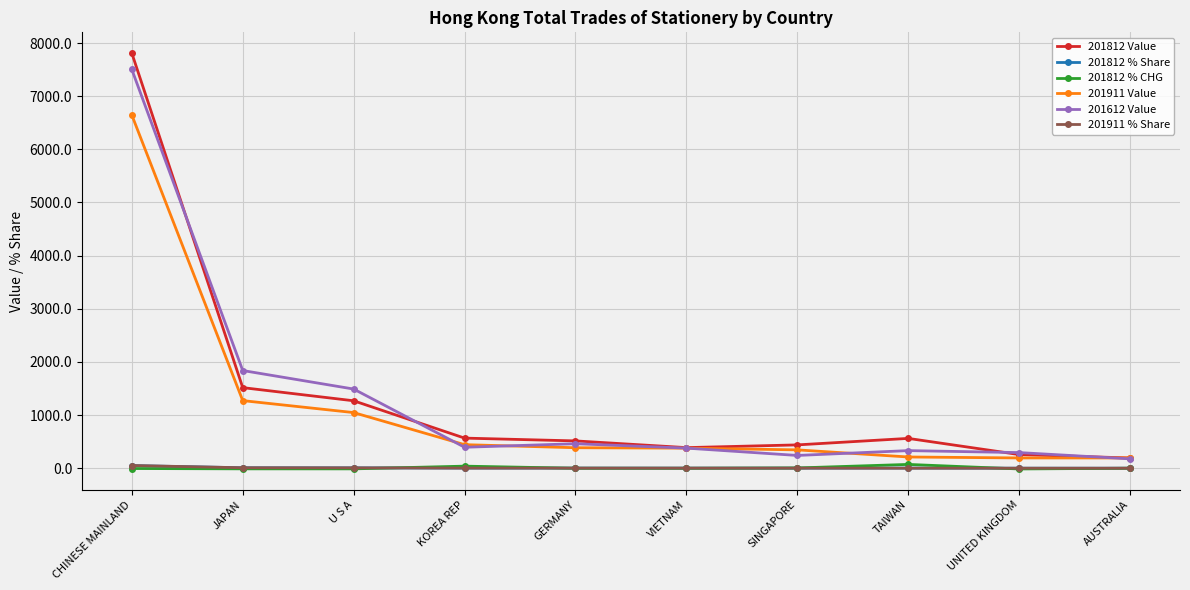

True or false: 201812 % CHG and 201612 Value cross at least once.

False